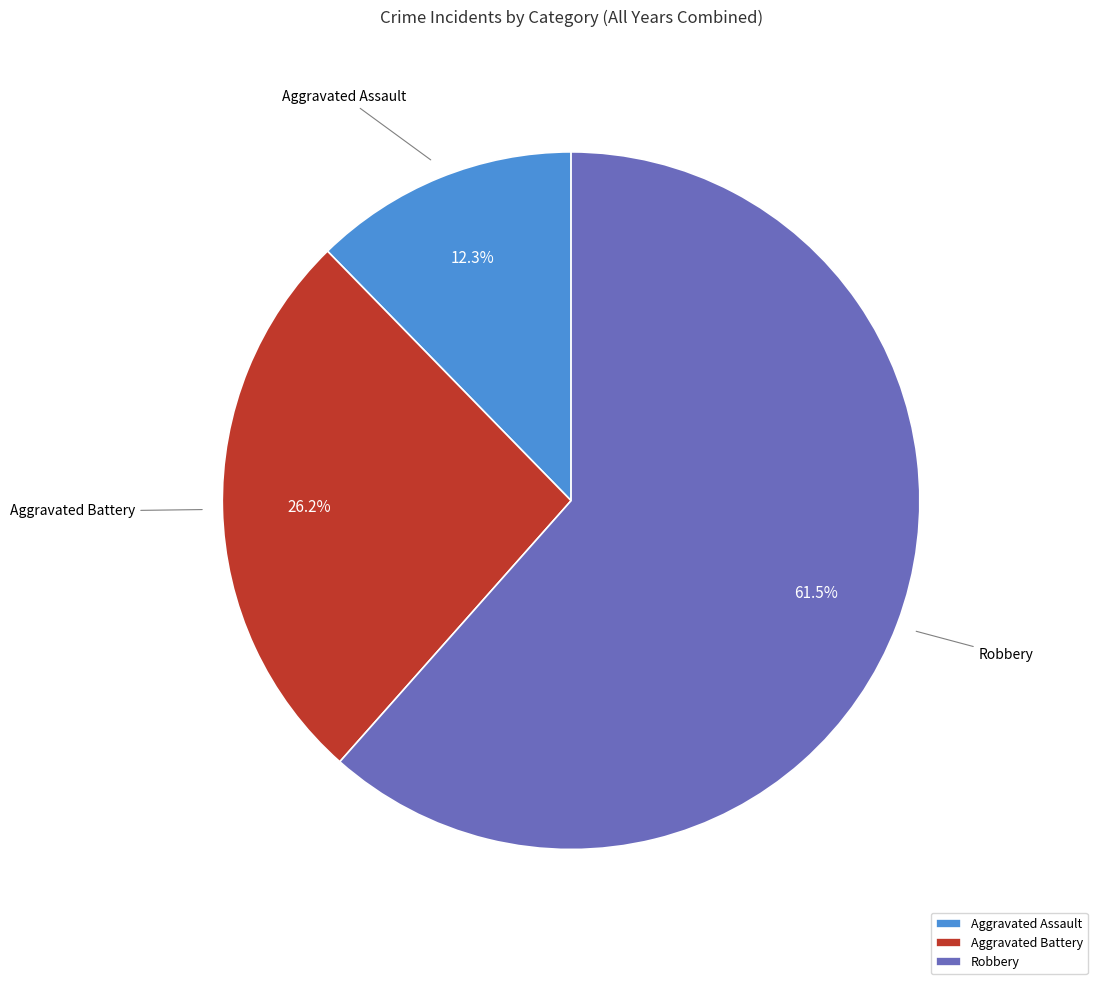

Which category has the biggest portion of the pie?

Robbery